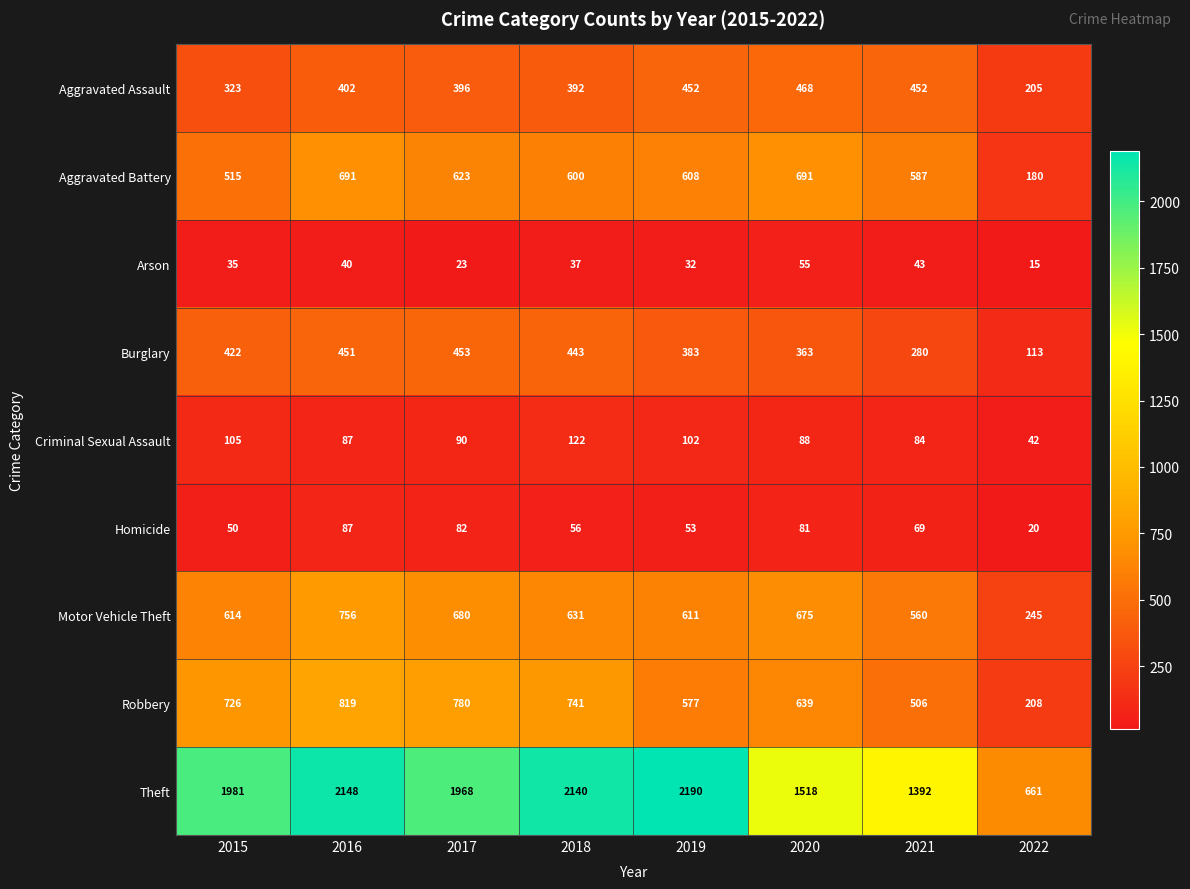

True or false: Homicide has a value of 121 at 2016.

False